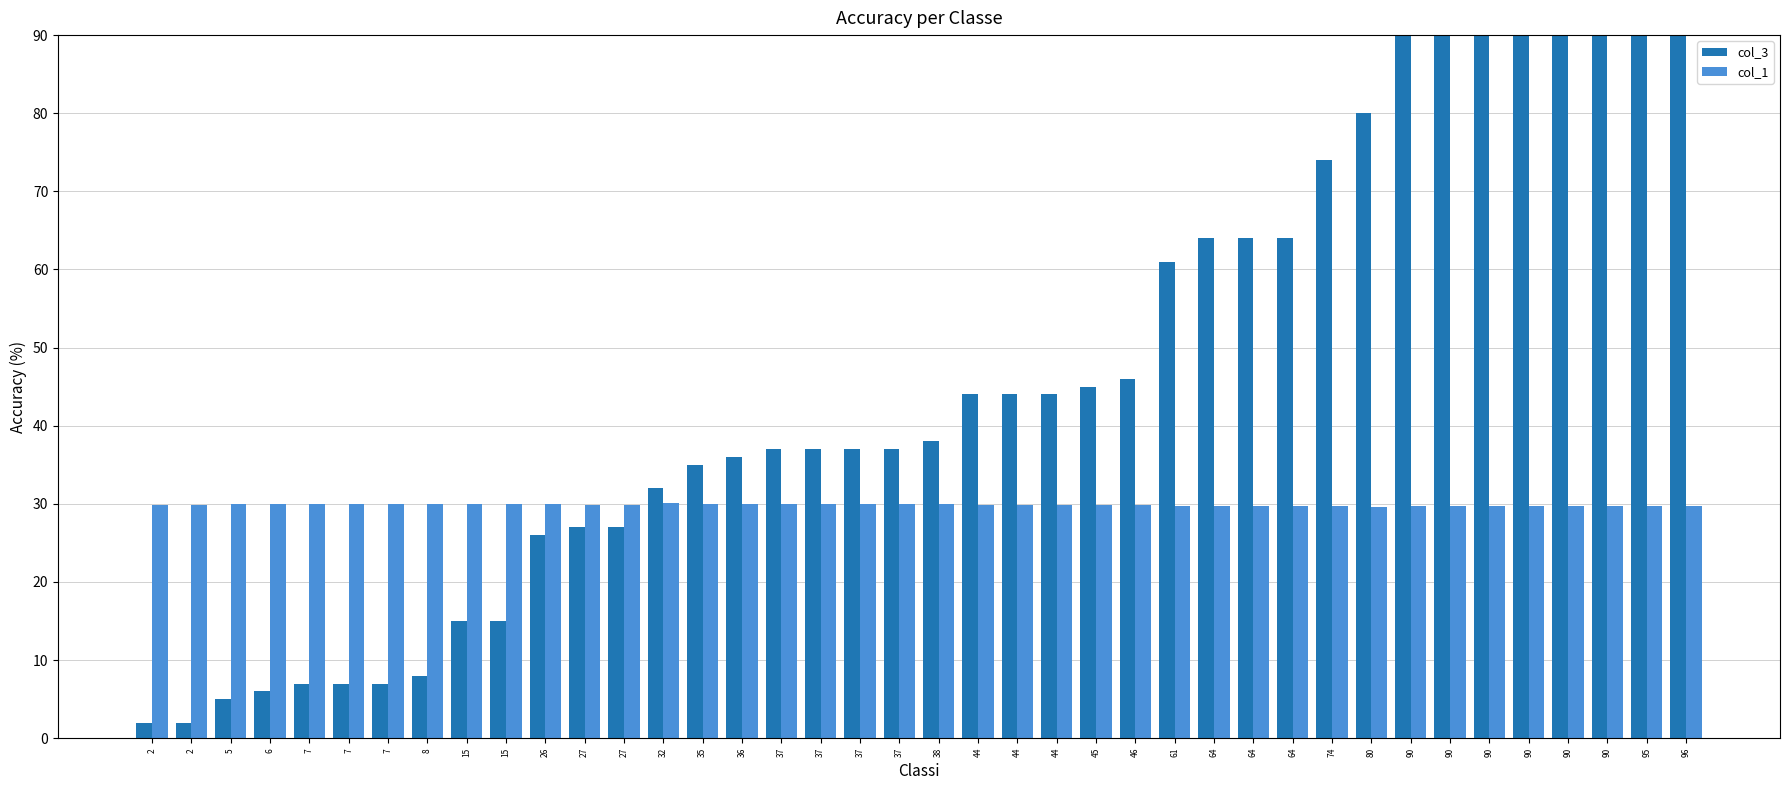

Rank the series by their maximum value, from highest to lowest.

col_3, col_1